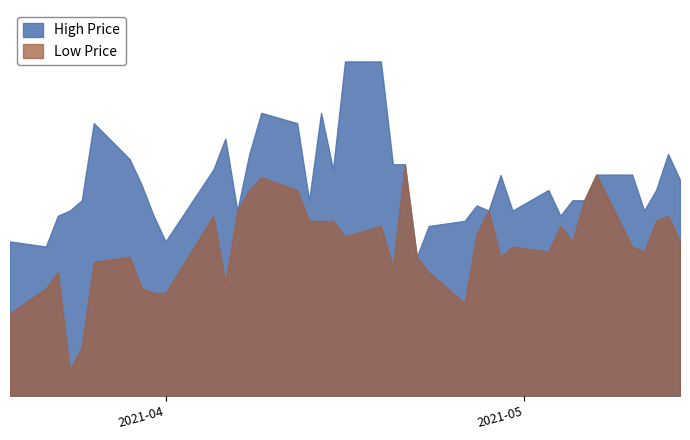

At how many categories does at least one series exceed 9?

40